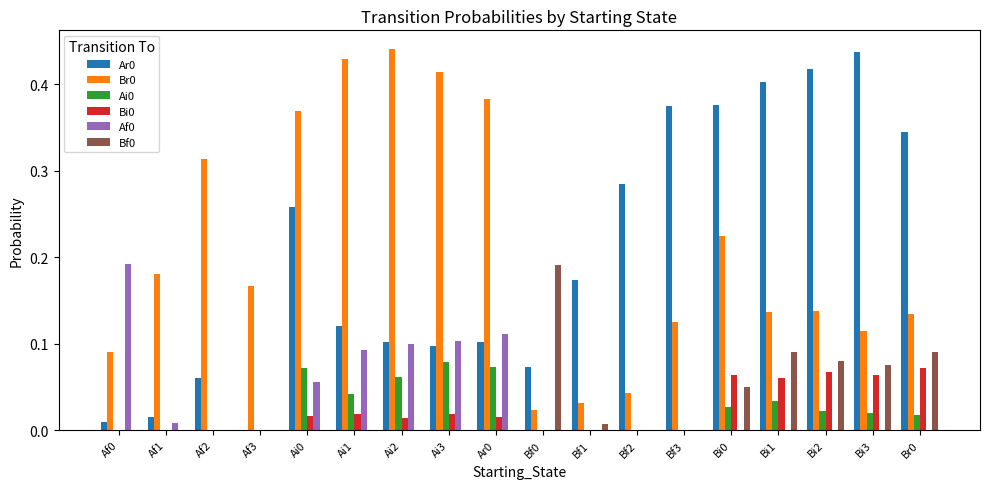

The Ai0 series shows 0.0 at Ai1. True or false?

True